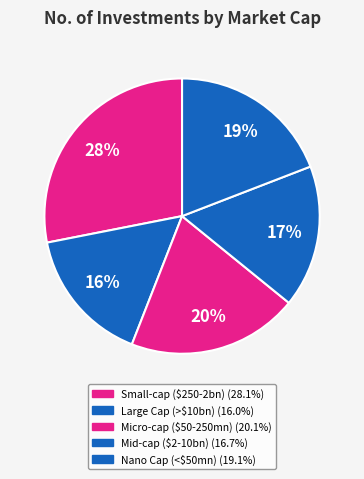

How many slices are in this pie chart?

5